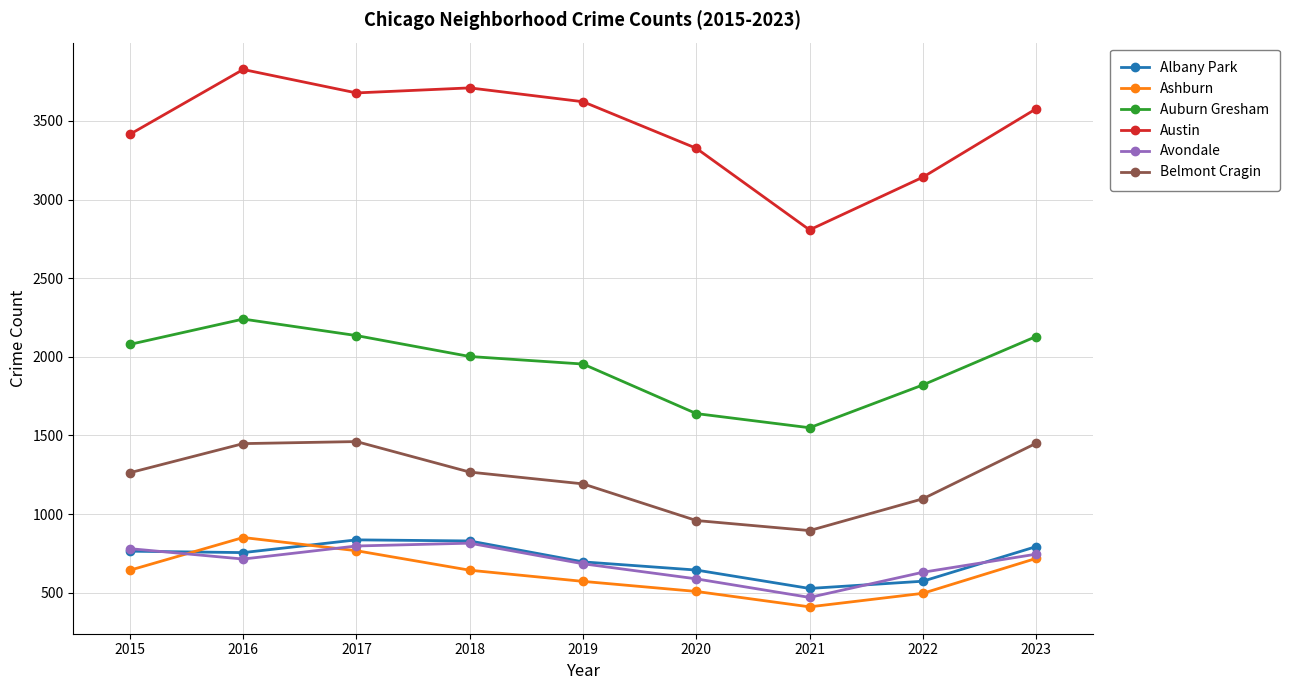

True or false: Auburn Gresham has a value of 735 at 2023.

False